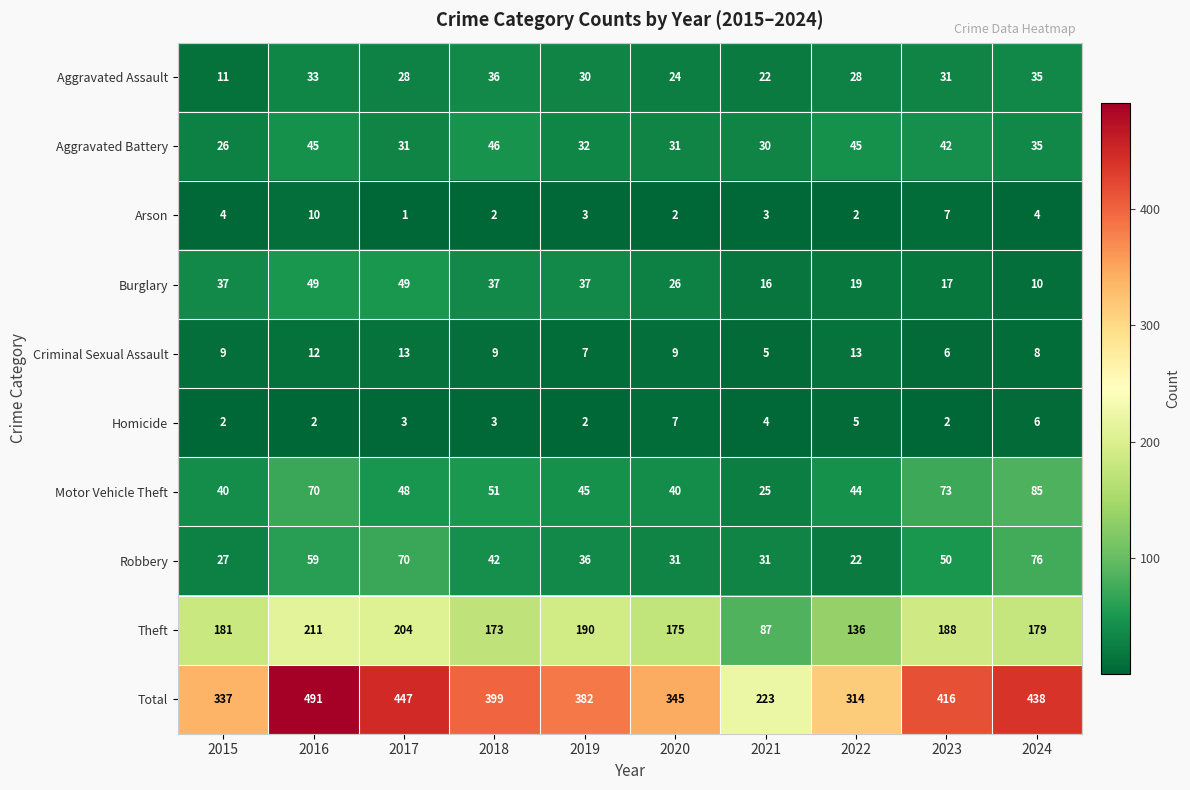

The Robbery series shows 59 at 2016. True or false?

True